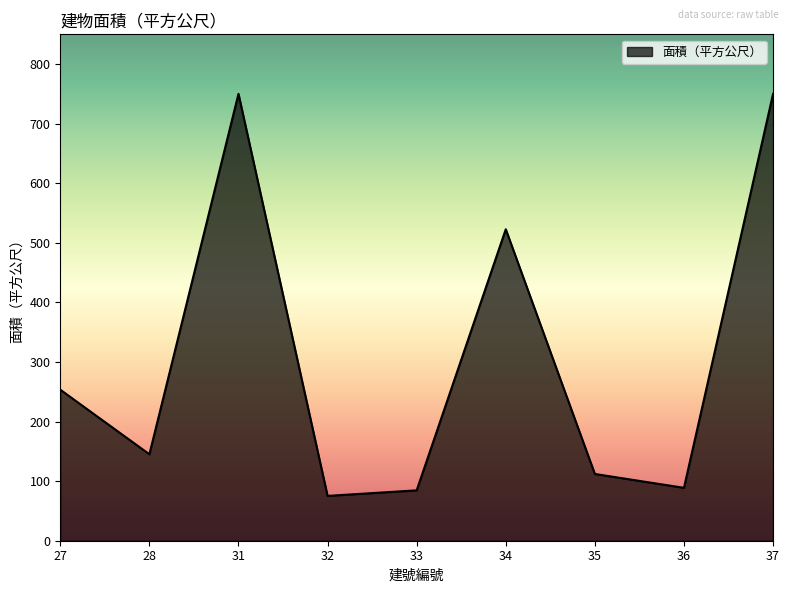

True or false: the data shows 112.0 at 35.

True